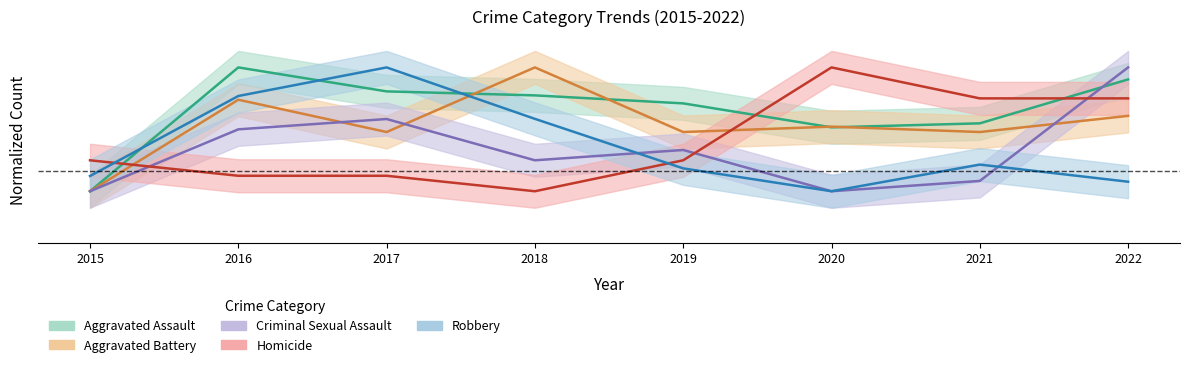

Between 2018 and 2022, which is larger?

2022